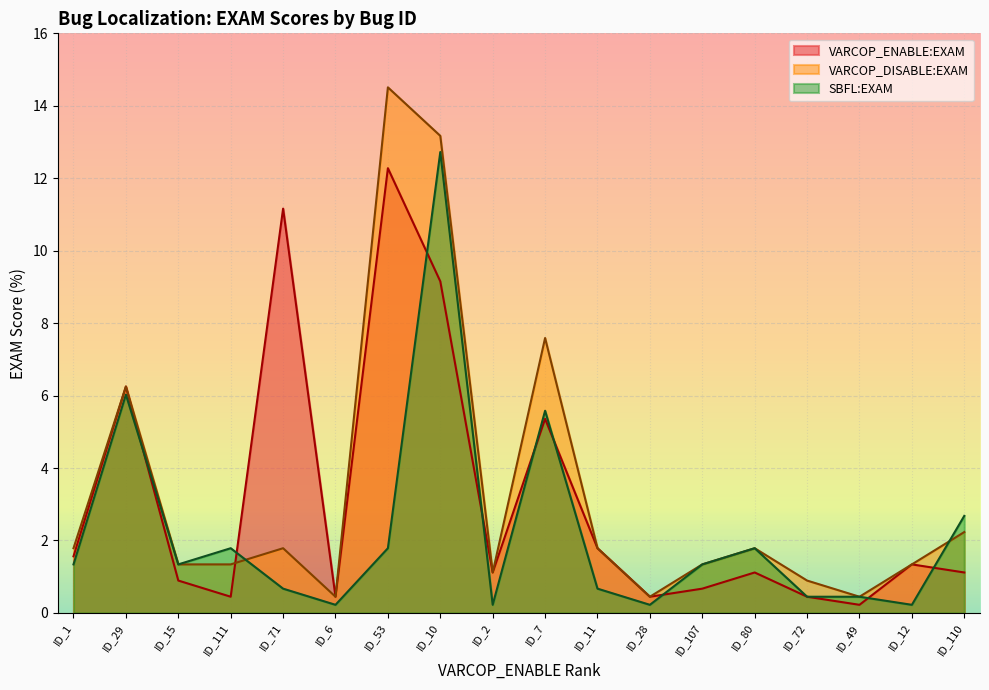

What is the approximate value of VARCOP_ENABLE:EXAM at ID_7?

5.4